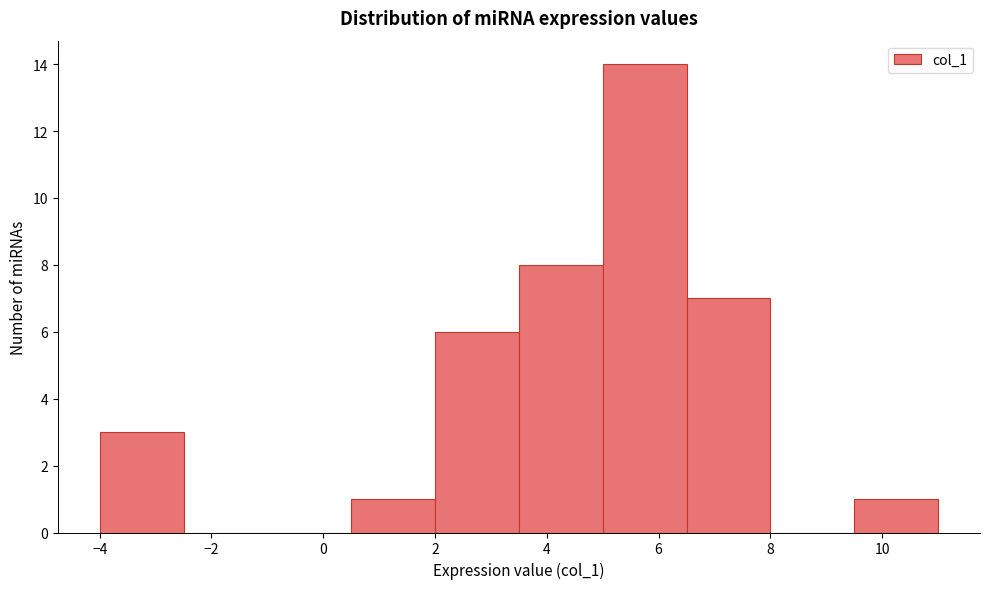

How tall is the bar that spans 0.5 to 2.0 on the x-axis? Neither the bar edges nor the heights are printed on the chart, so give them approximately, as read against the axes.

1